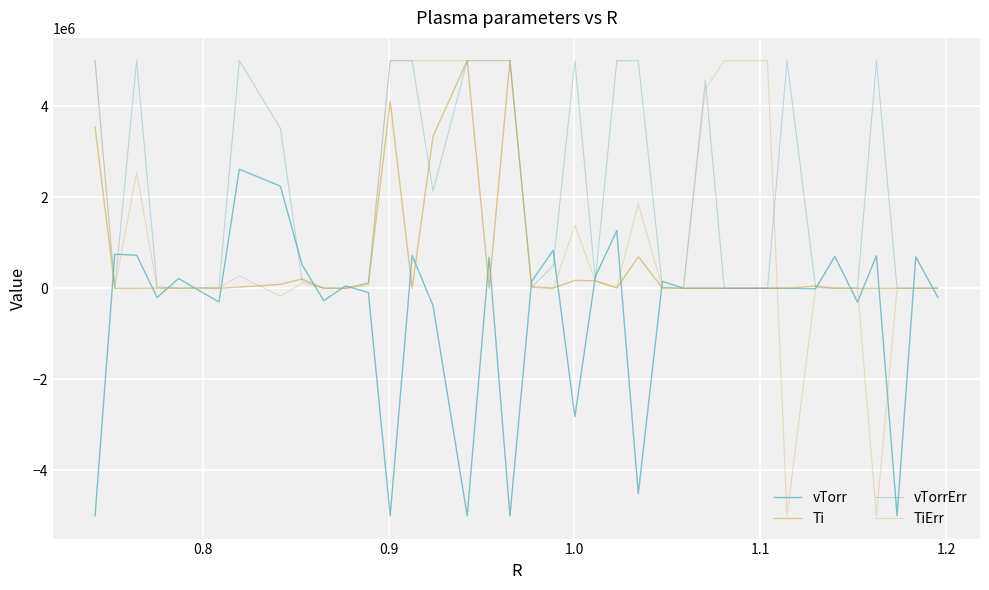

Does the chart have visible grid lines?

Yes